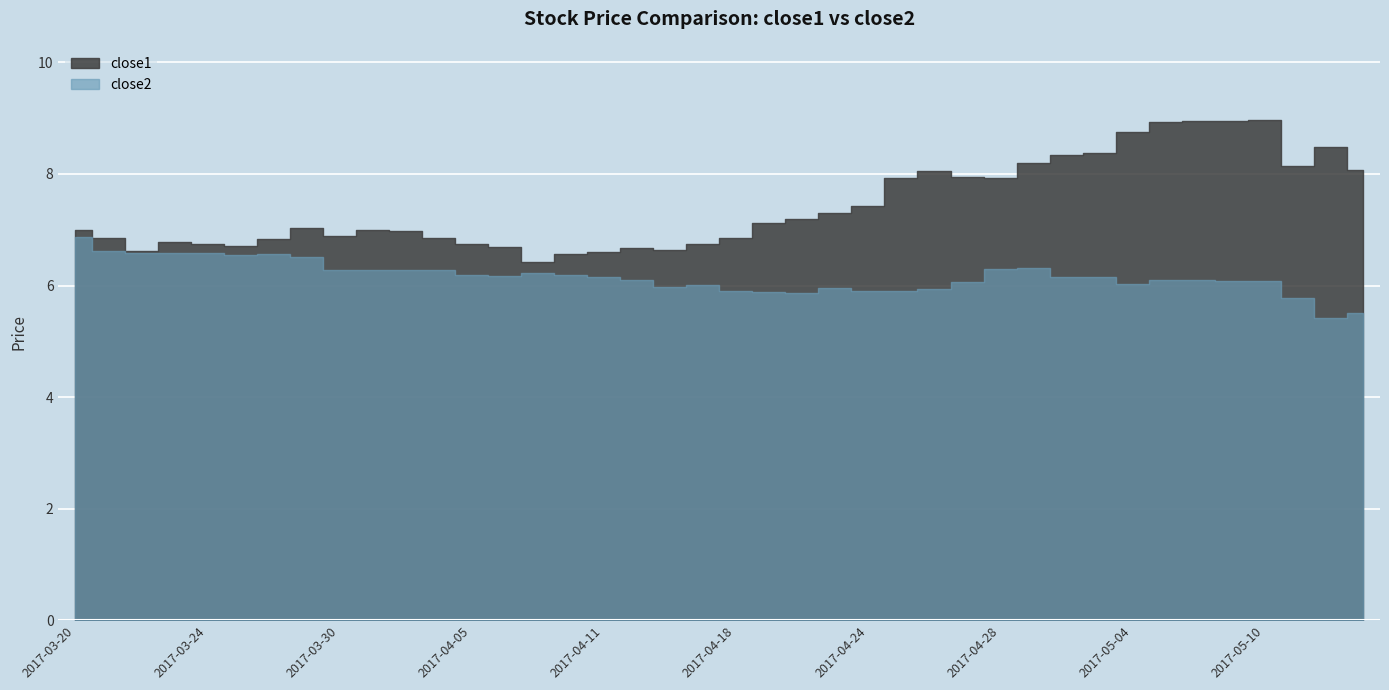

Where is close1 nearest to the value 7?

2017-03-31